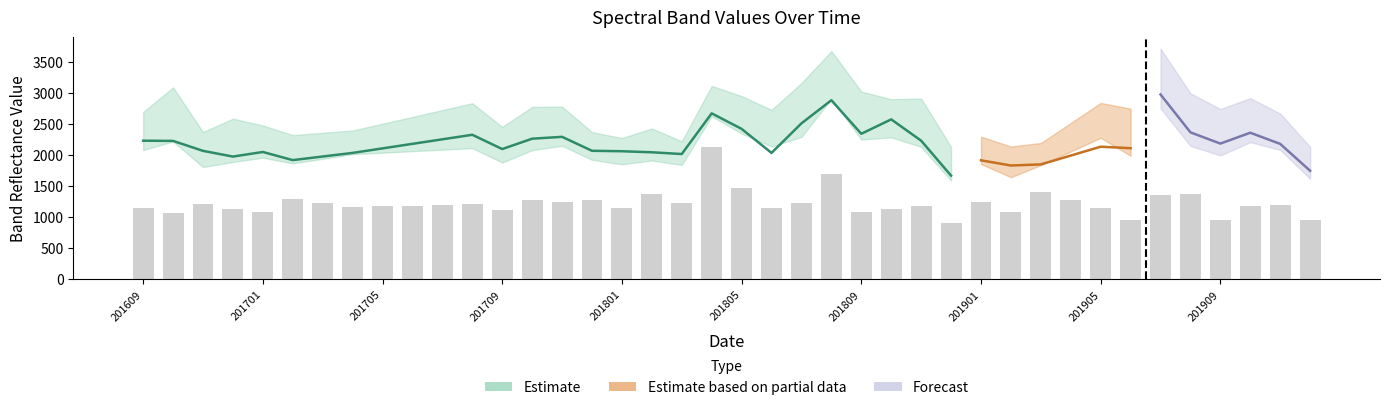

True or false: the data shows 774 at 37.

False